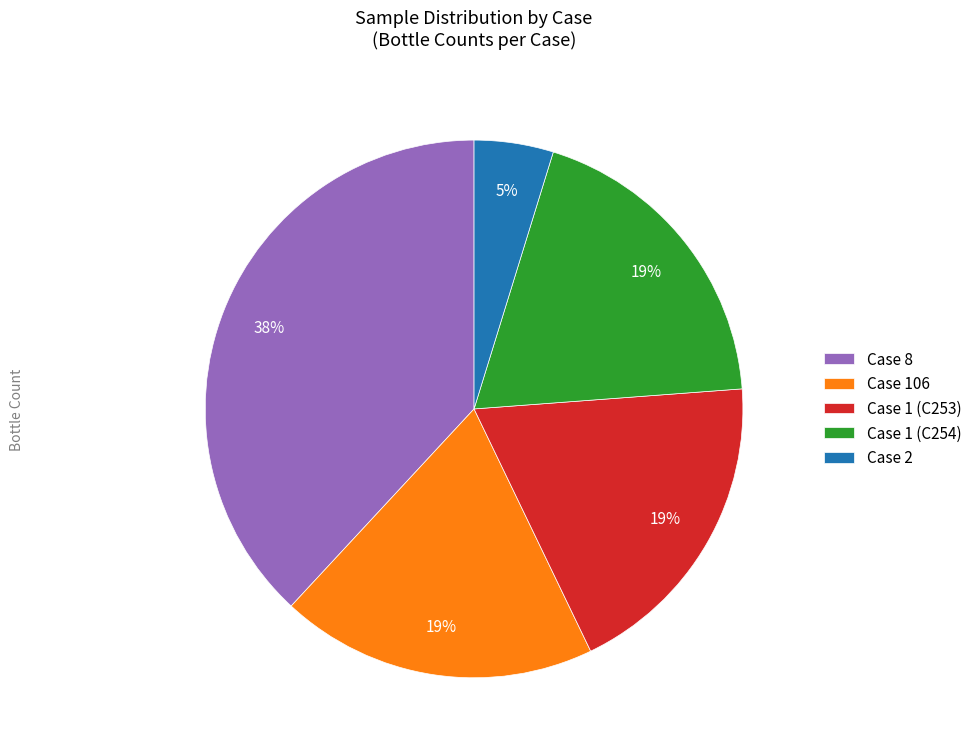

Approximately how many times larger is the value at Case 2 compared to Case 1 (C254)?

0.3